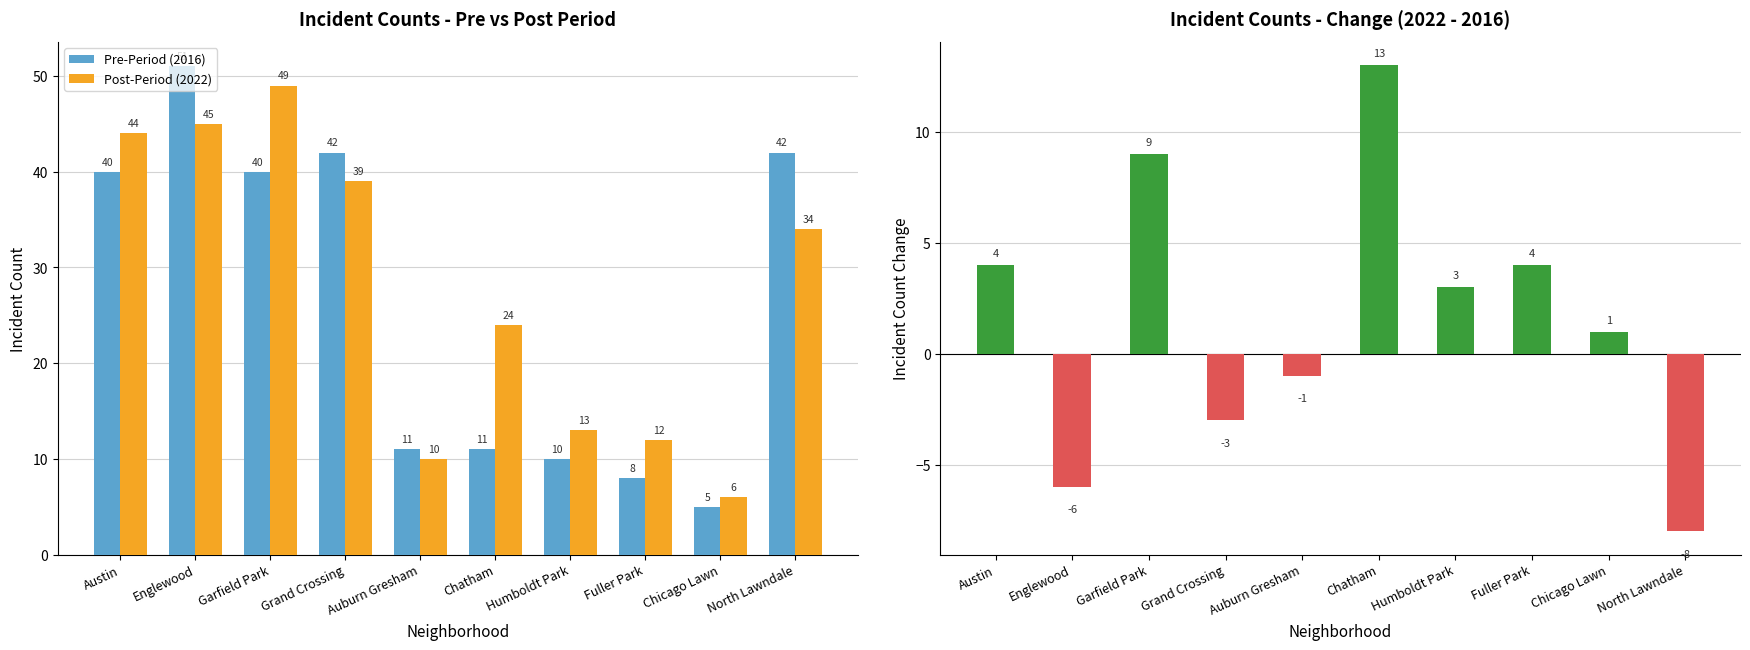

Where is Change (2022 - 2016) nearest to the value 2?

Humboldt Park